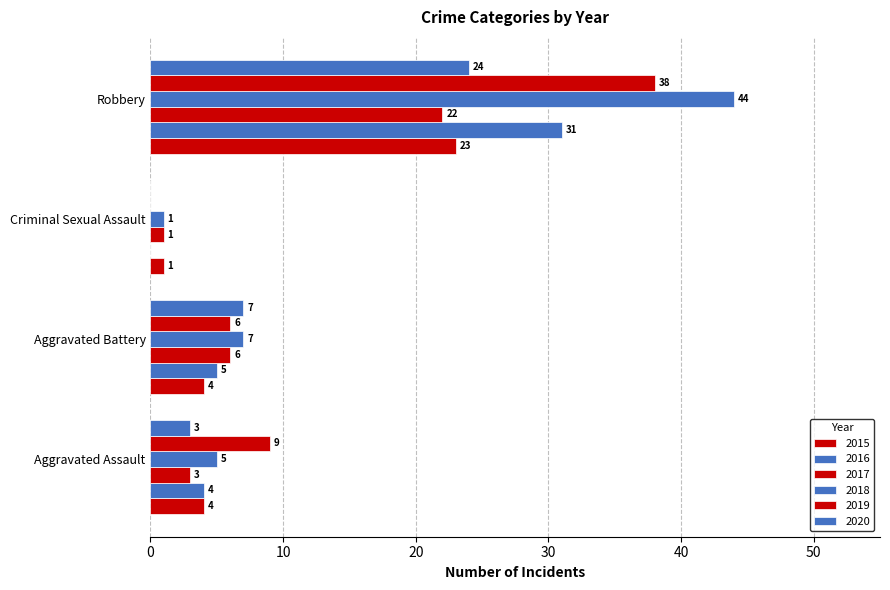

Count the number of data series in this chart.

6